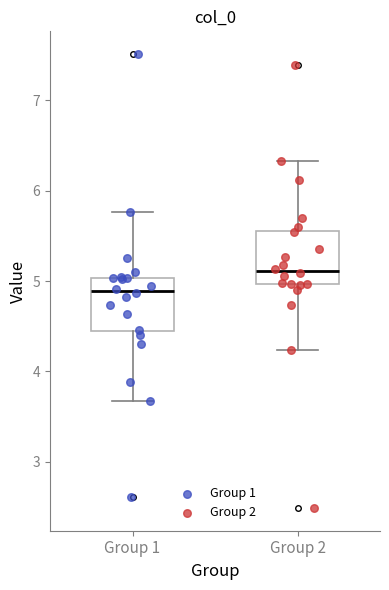

Reading left to right, transcribe this box plot: for each box, give where its median line is, the range the box spans, and where its two whiskers end, as read against the y-axis. The values are not printed on the chart, so give them approximately, as read against the axis.

Group 1: median 4.9, box 4.4 to 5.0, whiskers 3.7 to 5.8
Group 2: median 5.1, box 5.0 to 5.6, whiskers 4.2 to 6.3